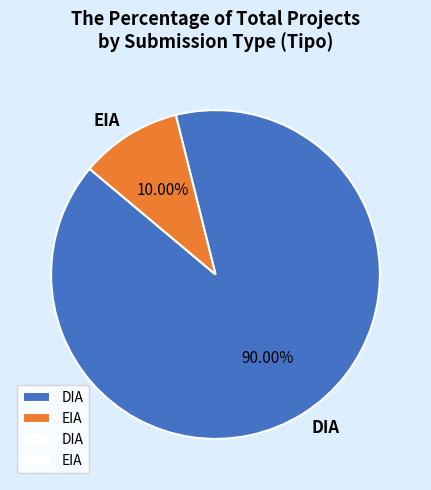

How much of the chart is everything except DIA?

10.0%